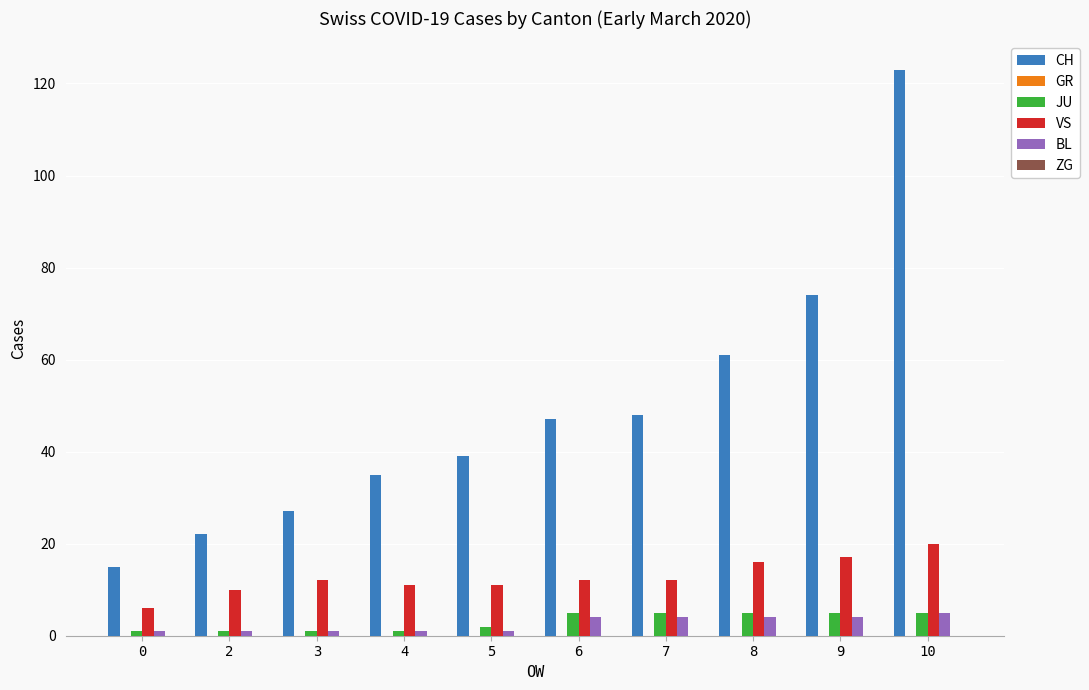

Which series has the largest range (max minus min)?

CH